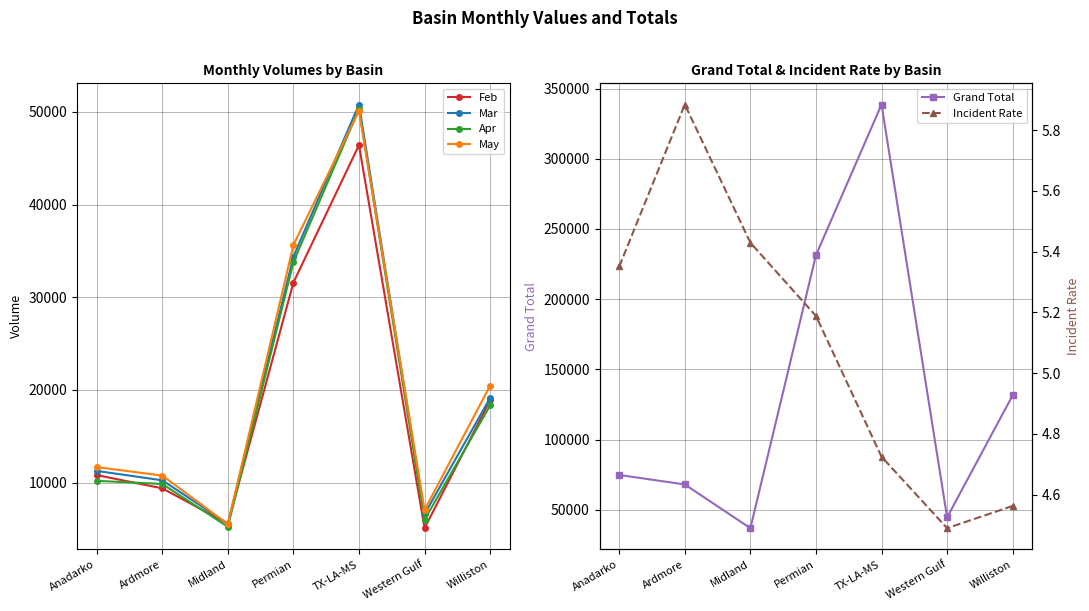

How many values in the Grand Total series are below 74753?

3